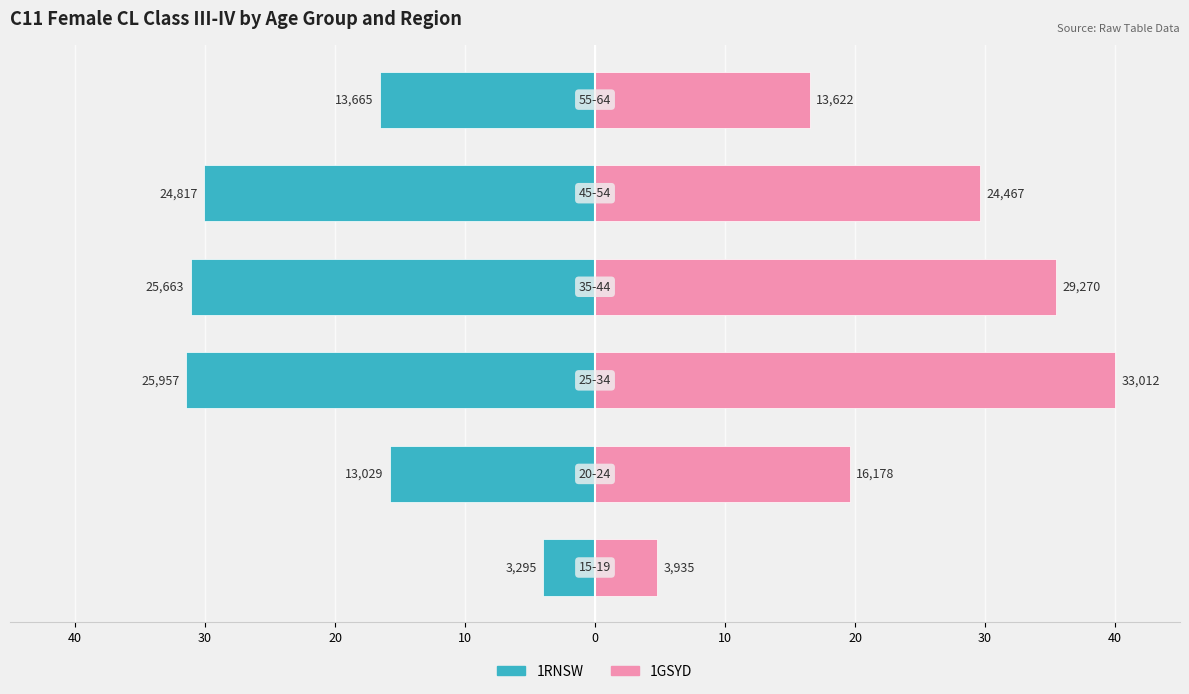

Are the bars horizontal?

Yes